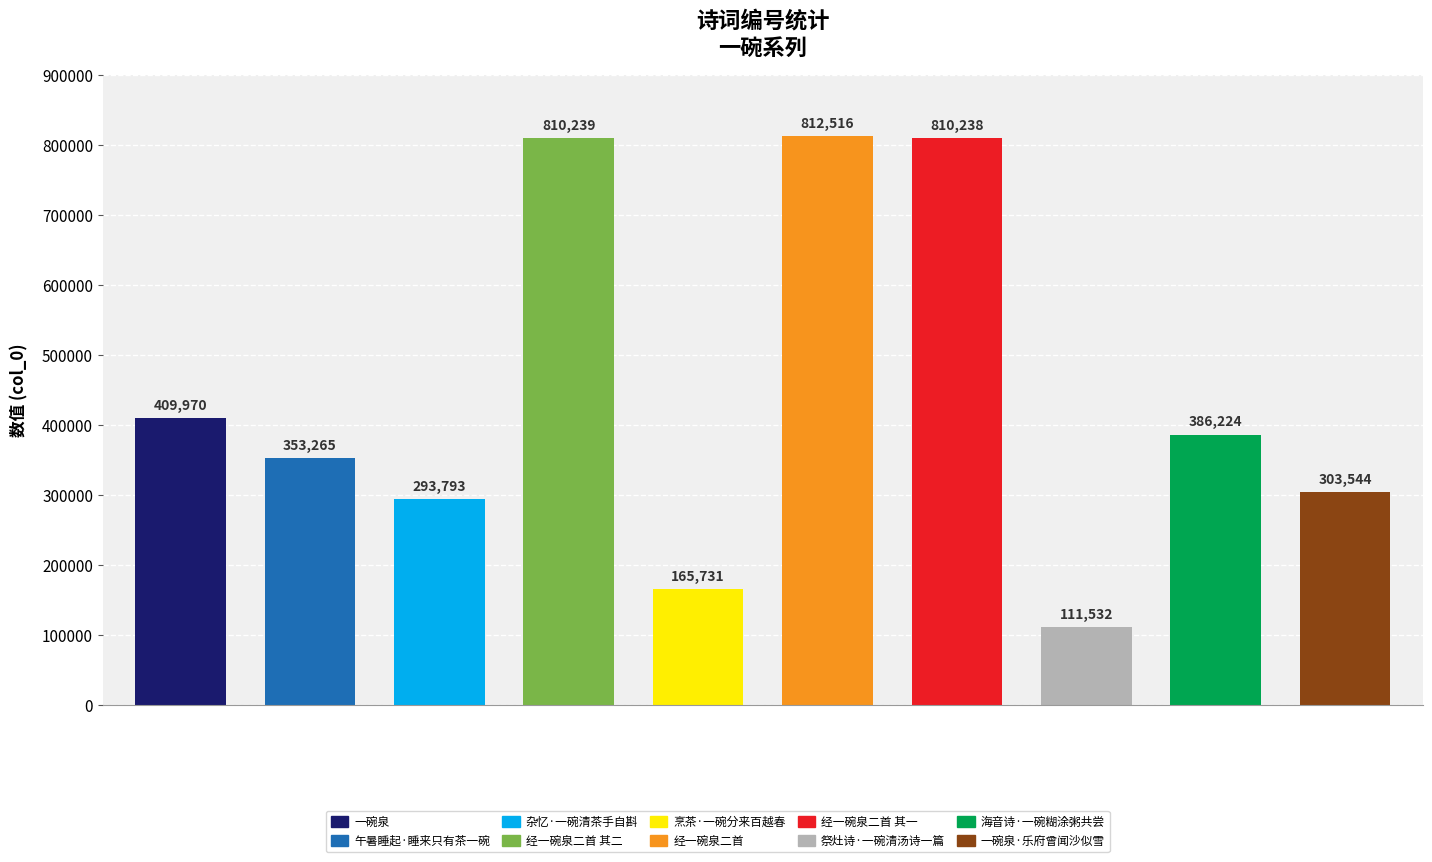

What is the difference between the second highest and second lowest values?

644508